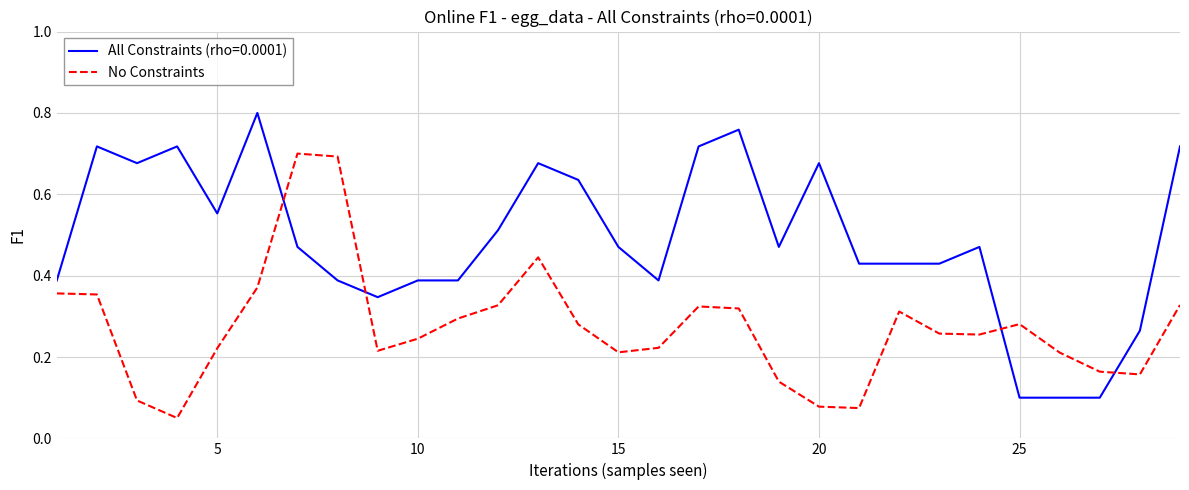

Rank the series by their maximum value, from highest to lowest.

All Constraints (rho=0.0001), No Constraints